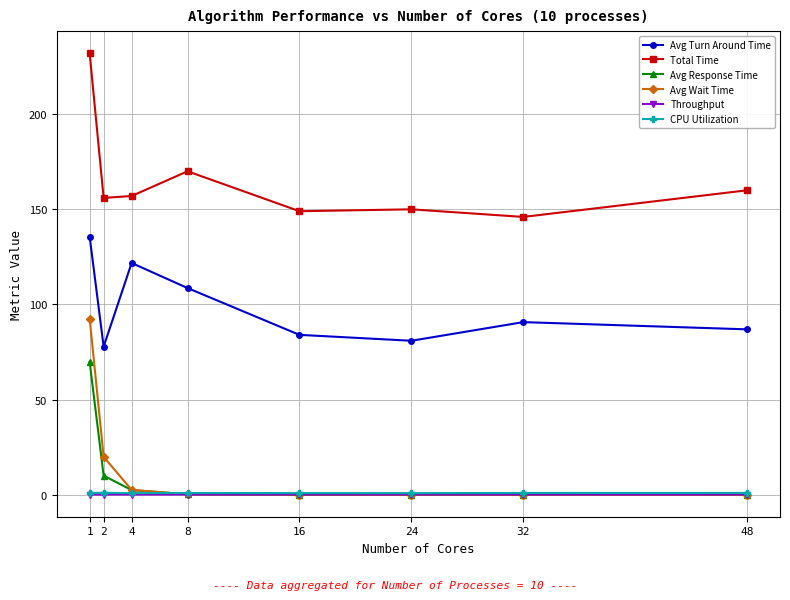

Which series has the largest total across all categories?

Total Time